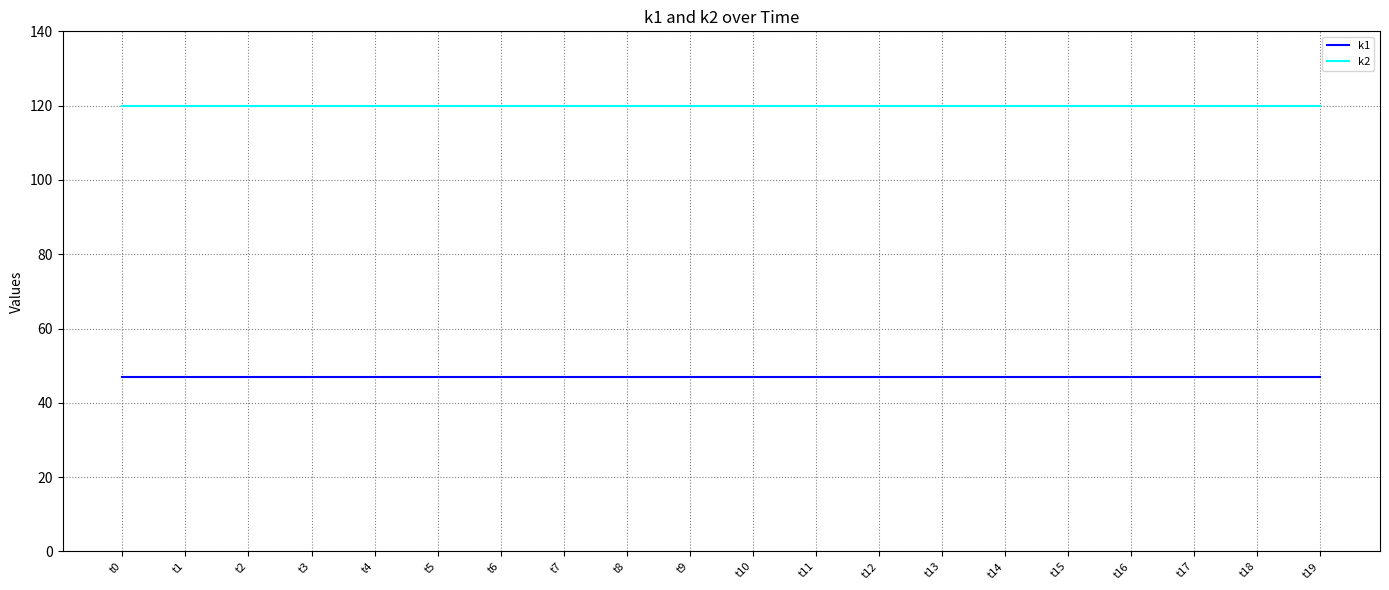

True or false: k2 and k1 cross at least once.

False